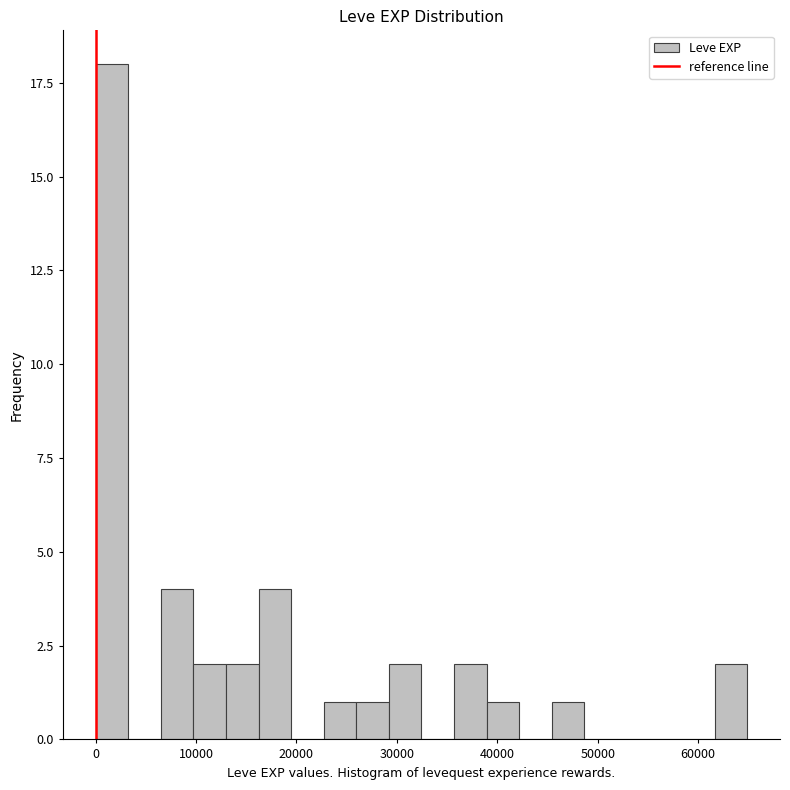

Around what value on the x-axis is the tallest bar? Give the approximate position of its centre, as read against the axis.

2000